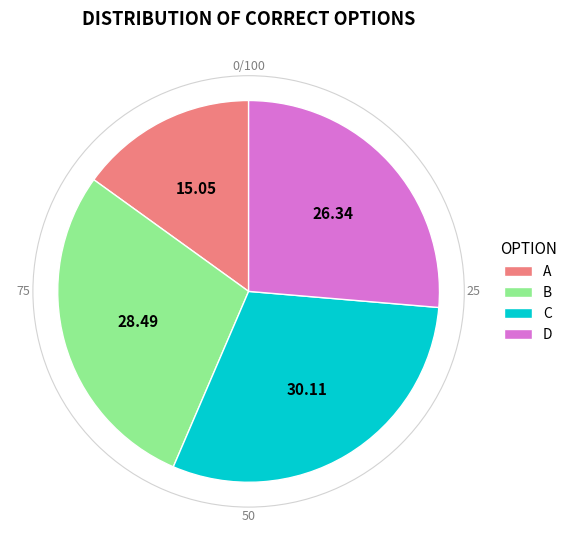

Combined, do B and A account for over 50%?

No